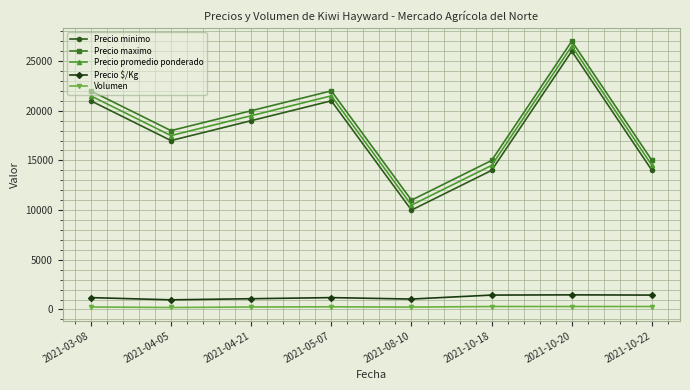

At how many categories does at least one series exceed 14602?

7